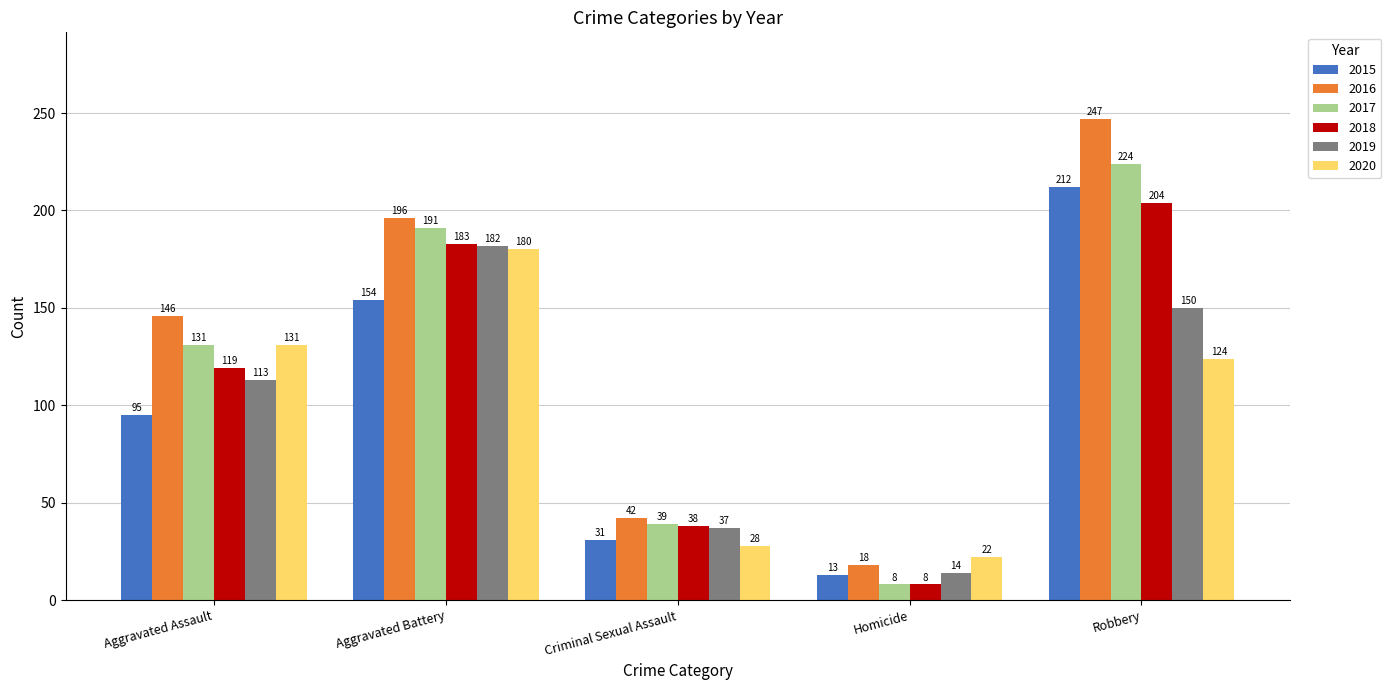

Which category has the lowest value across all series?

Homicide